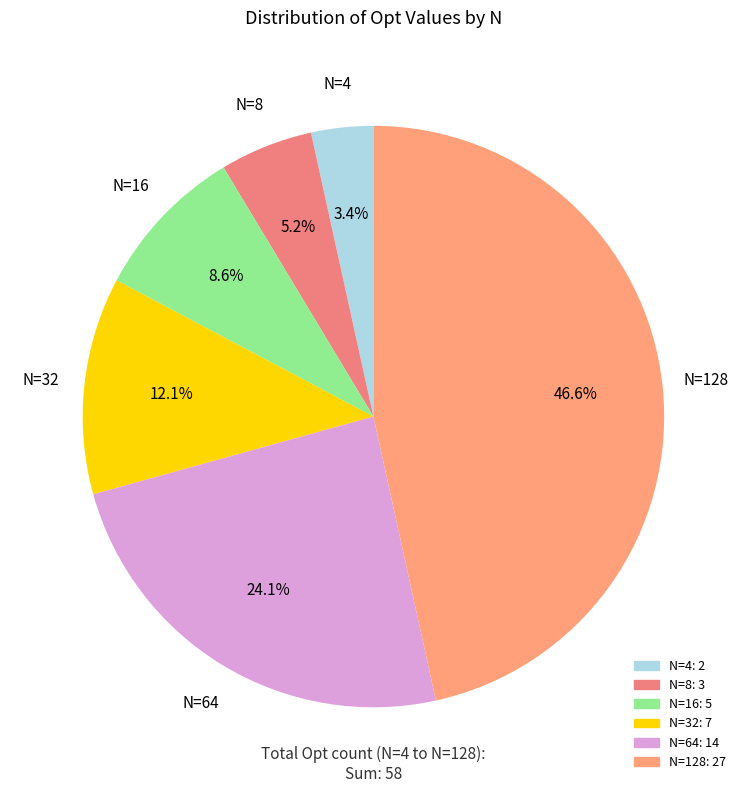

Does any single category account for the majority?

No